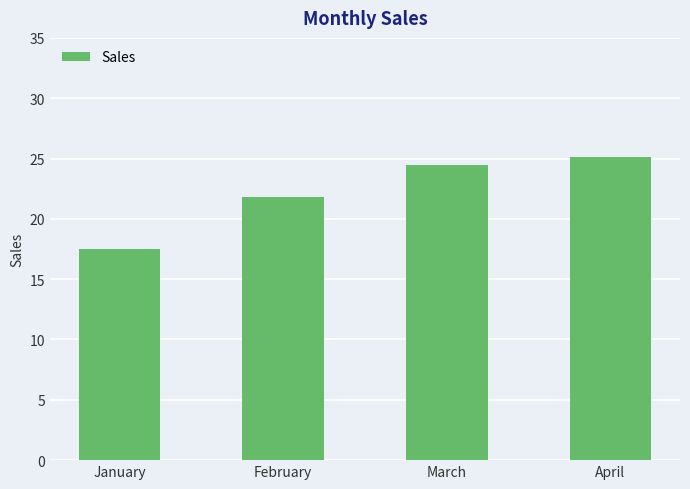

List the labels in order of value, largest first.

April, March, February, January